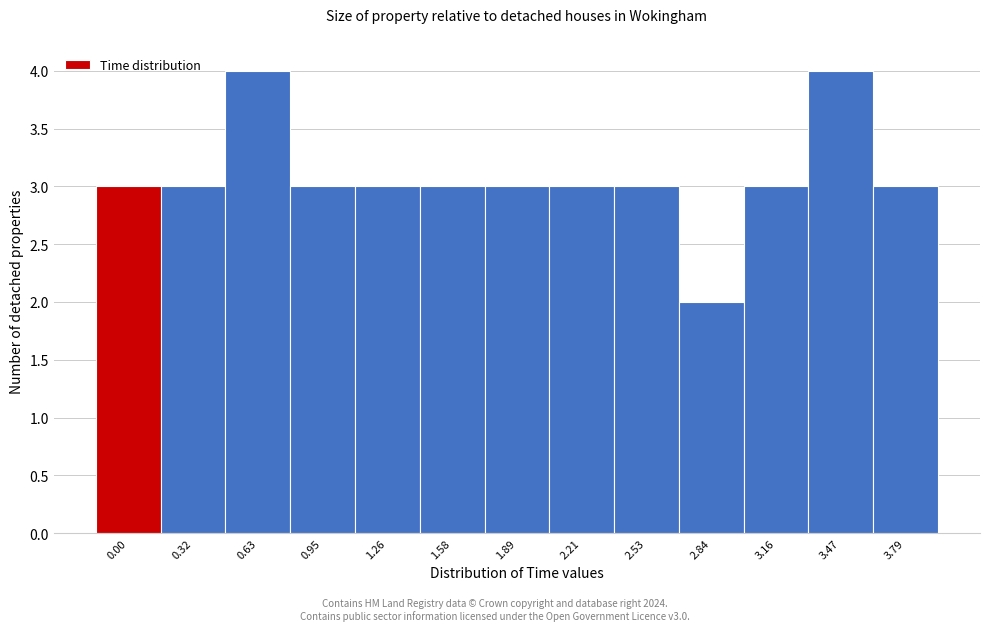

Reading left to right, list all the values displayed in this chart.

0.00=3	0.32=3	0.63=4	0.95=3	1.26=3	1.58=3	1.89=3	2.21=3	2.53=3	2.84=2	3.16=3	3.47=4	3.79=3